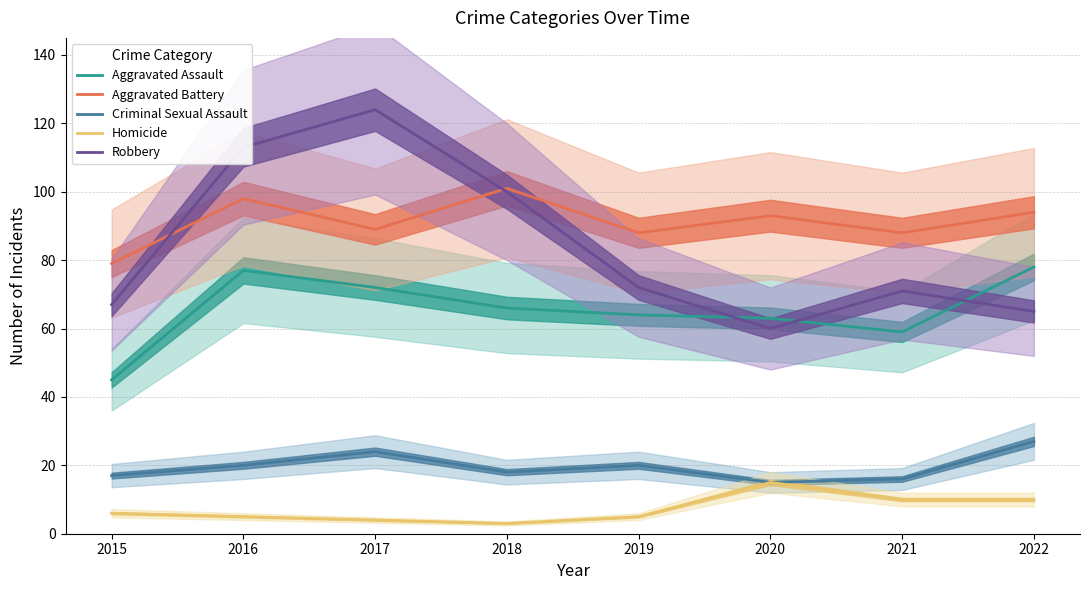

Which series has the largest range (max minus min)?

Robbery